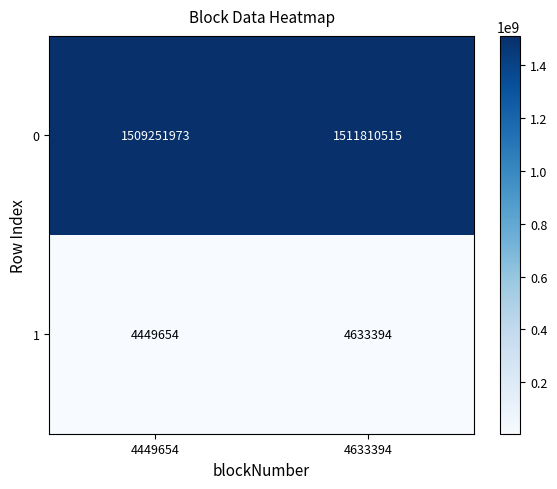

Reading left to right, extract all data points from this chart.

0: 4449654=1509251973	4633394=1511810515
1: 4449654=4449654	4633394=4633394